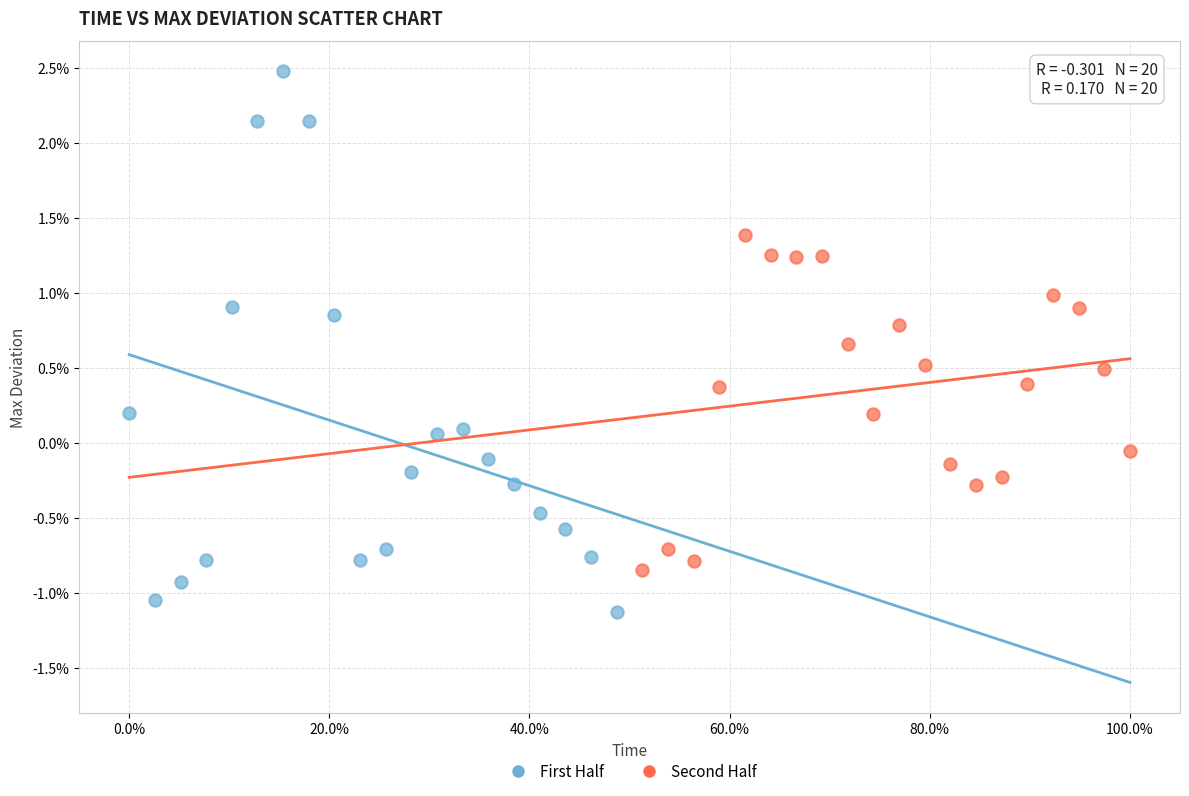

Which series contains the highest Y value?

First Half